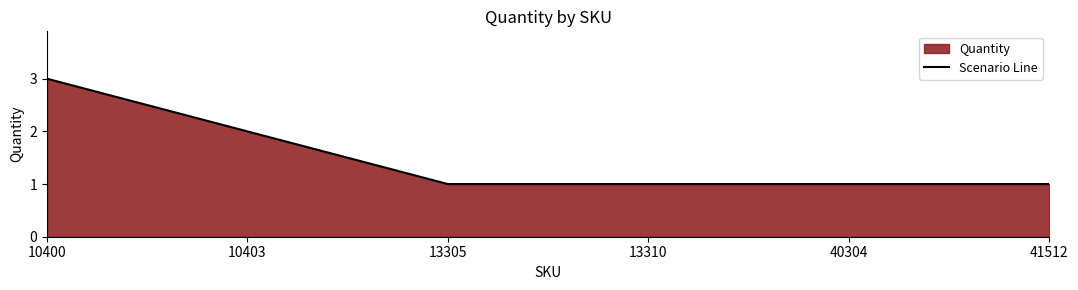

What is the smallest value displayed?

1